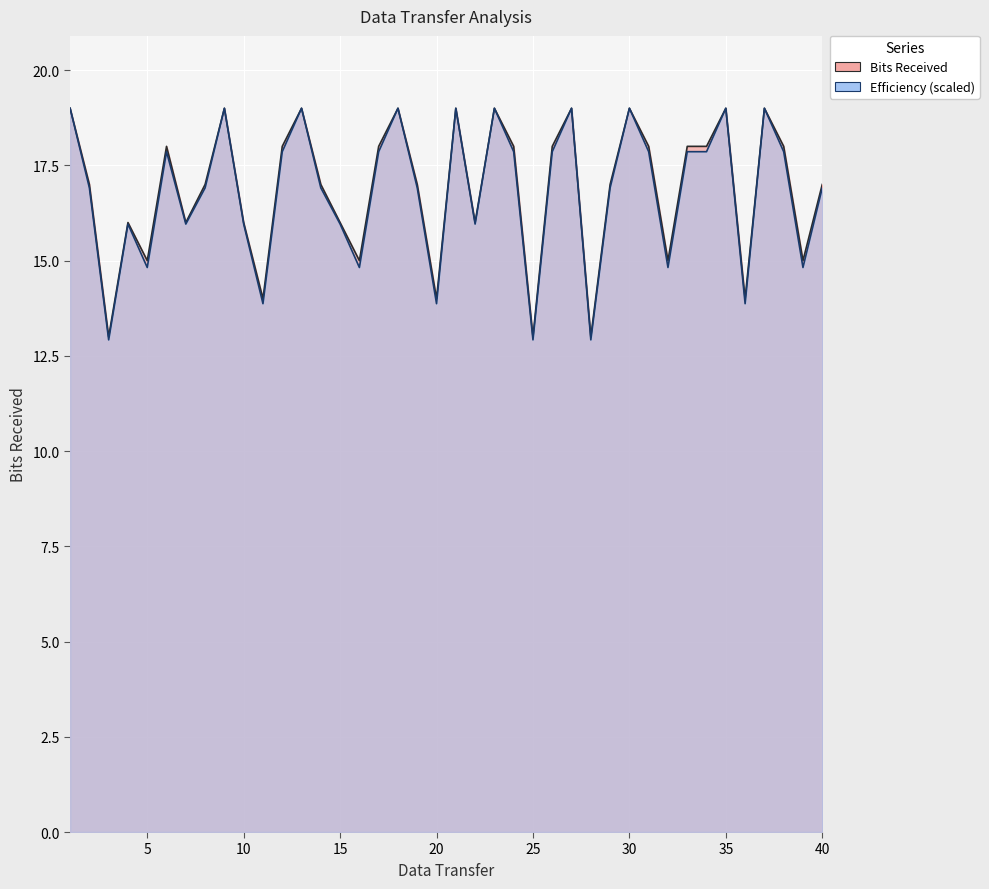

How many interior local valleys does the Efficiency series have?

12